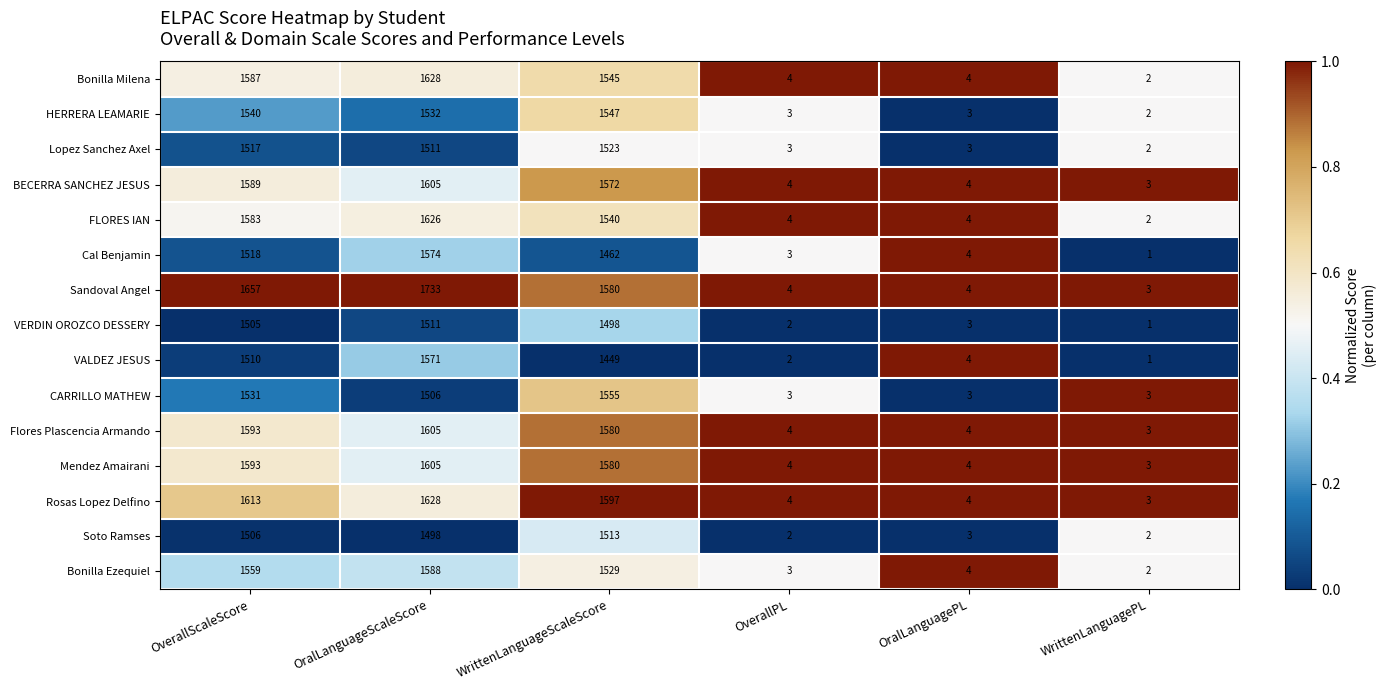

What is the difference between the highest and lowest values at OralLanguageScaleScore?

235